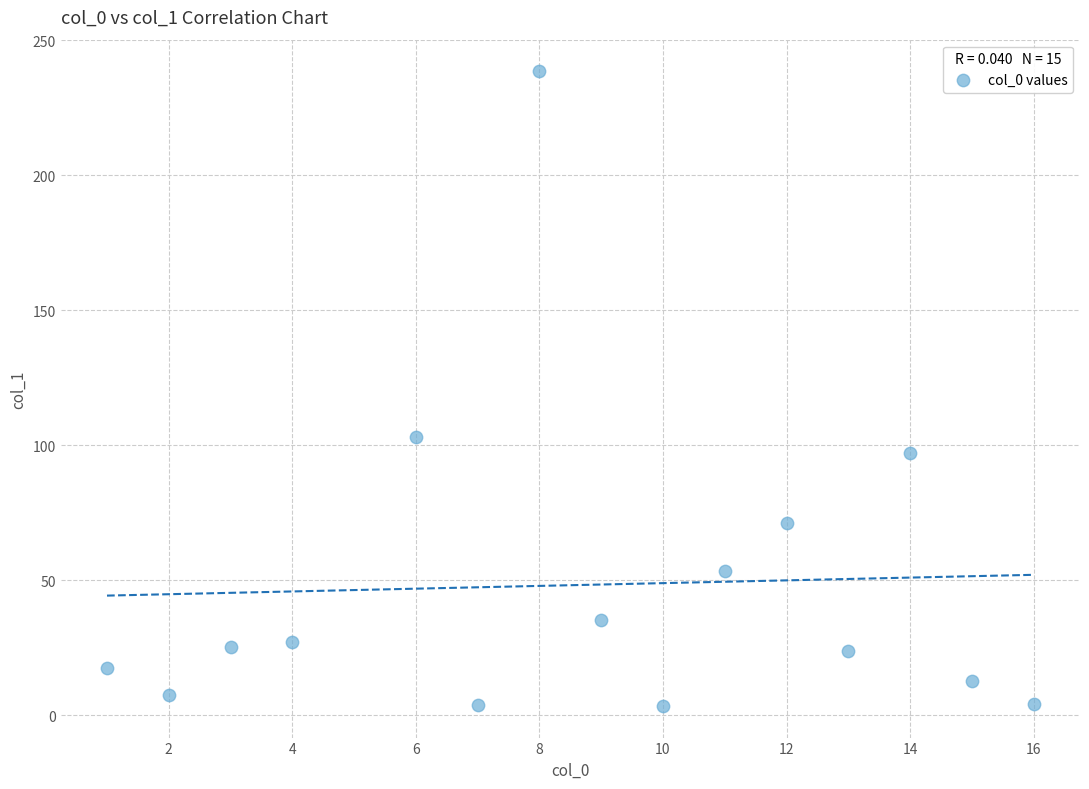

What is the range of Y values (max minus min)?

235.0